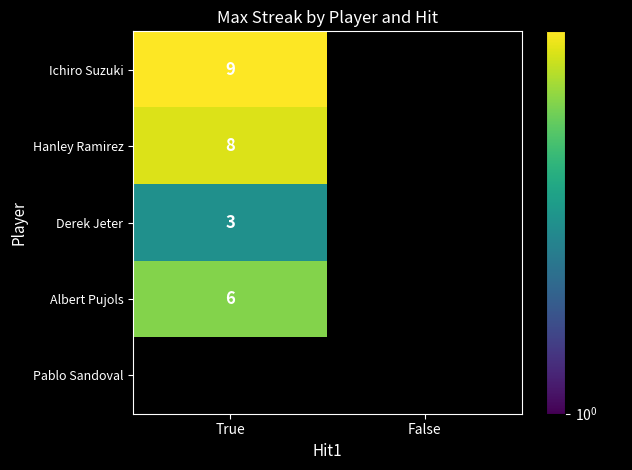

True or false: Albert Pujols has a value of 3 at True.

False